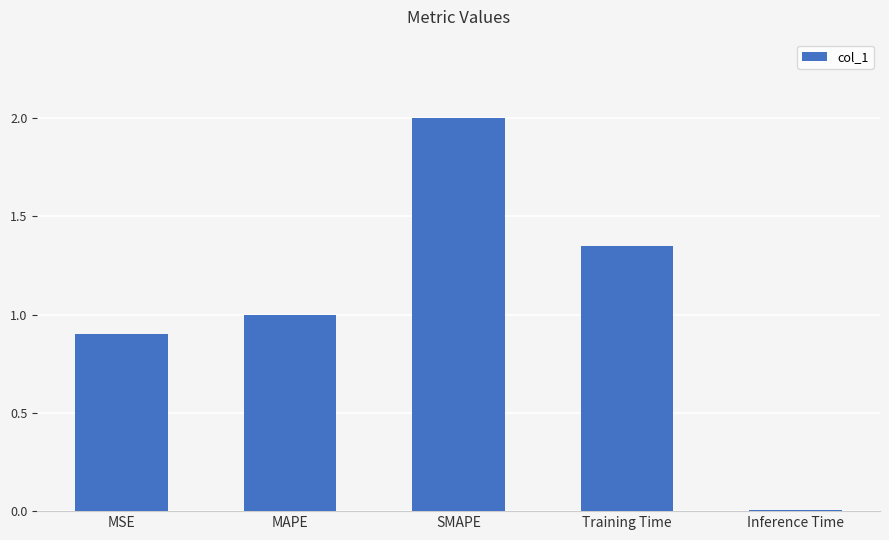

At which label is the value closest to 1?

MAPE